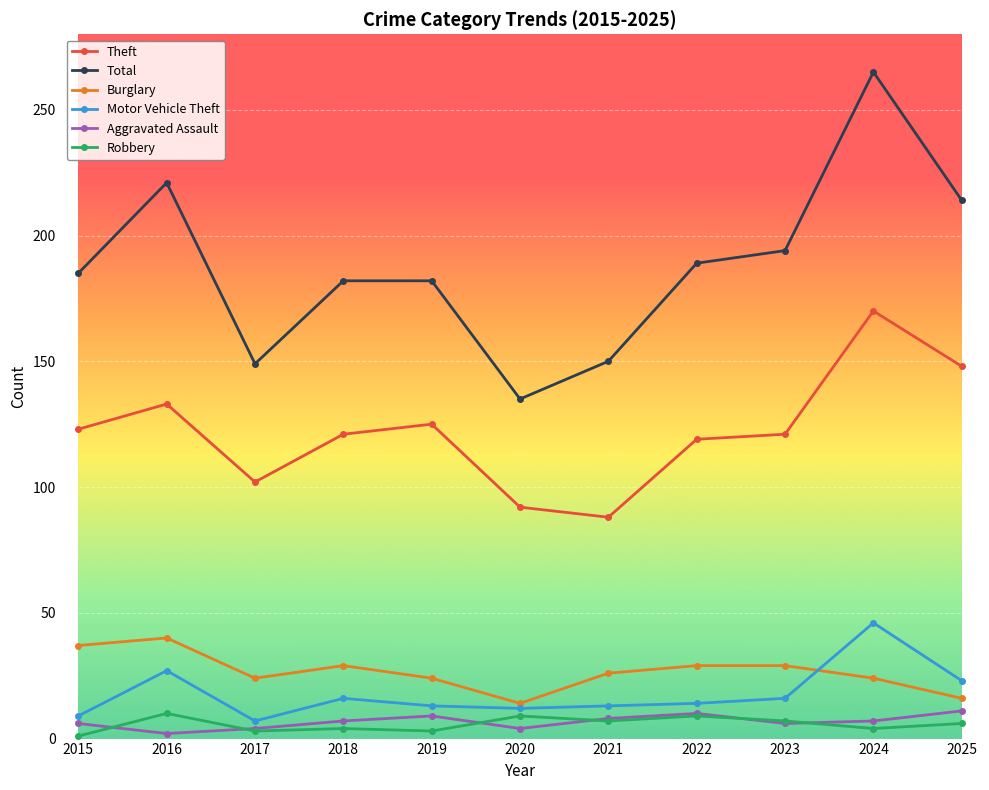

At which label is Total closest to 200?

2023